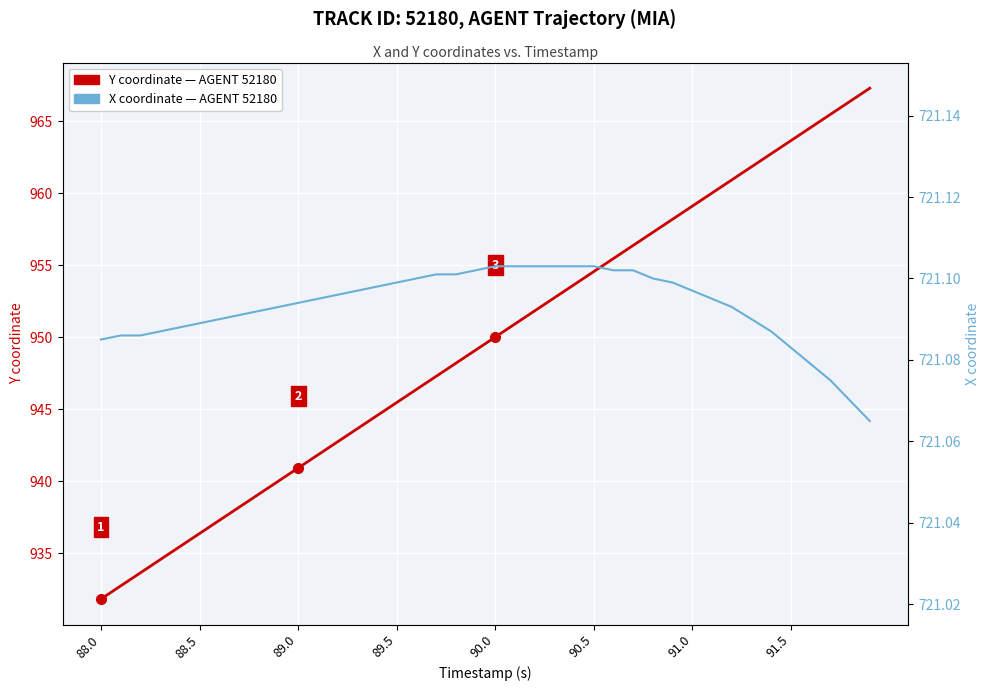

The X coordinate (AGENT 52180) series shows 954.3 at 12. True or false?

False